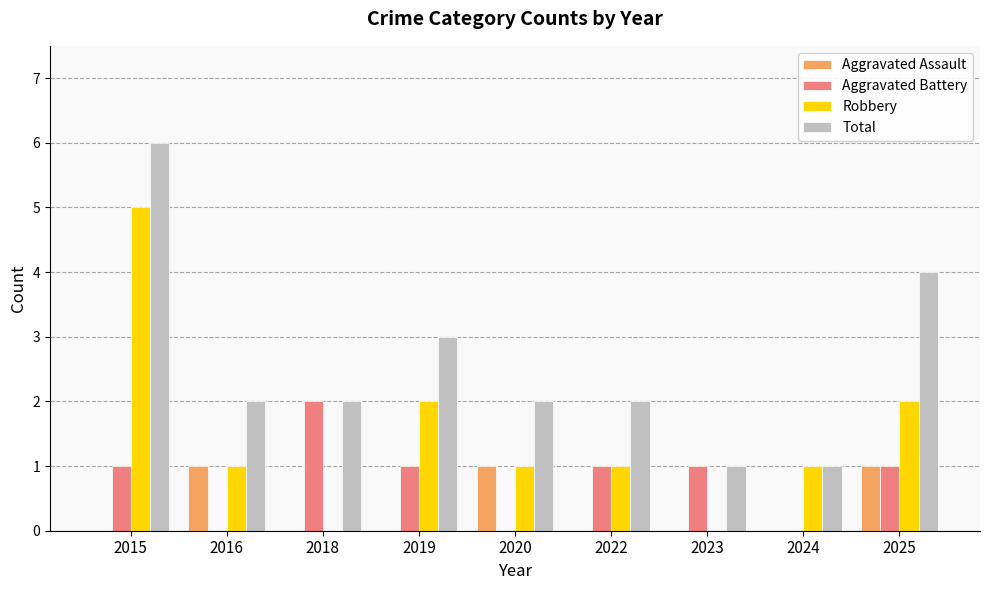

What is the sum of the Total values at 2019 and 2023?

4